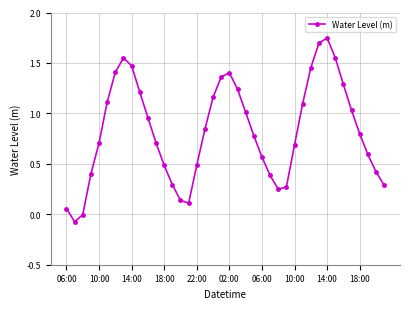

True or false: there are more than 0 points higher than both neighbors.

True